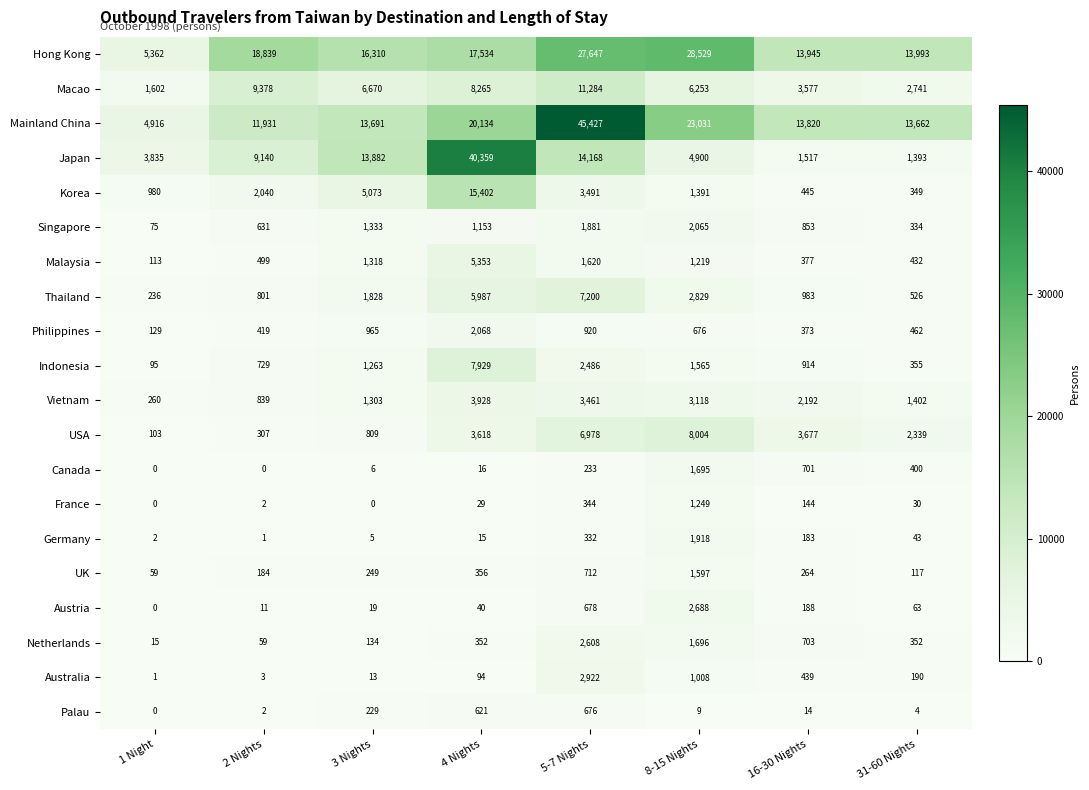

What is the total value across all series at 4 Nights?

133253